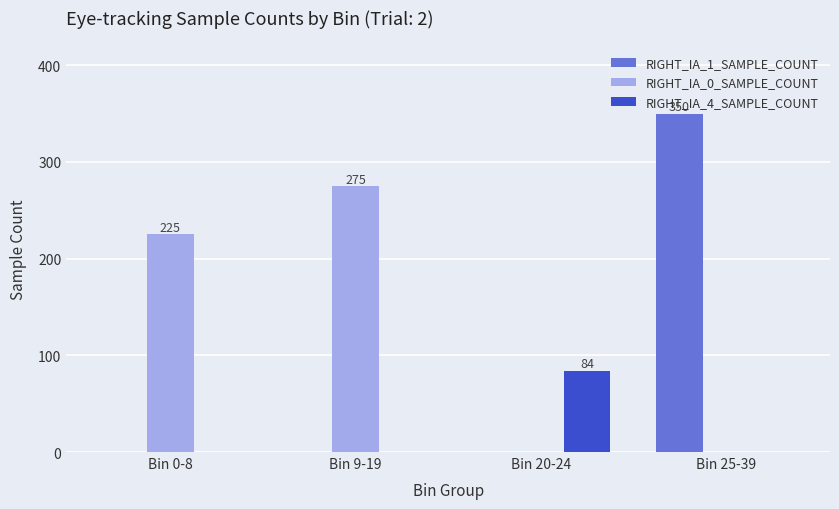

How many RIGHT_IA_1_SAMPLE_COUNT values are between 0 and 350?

4